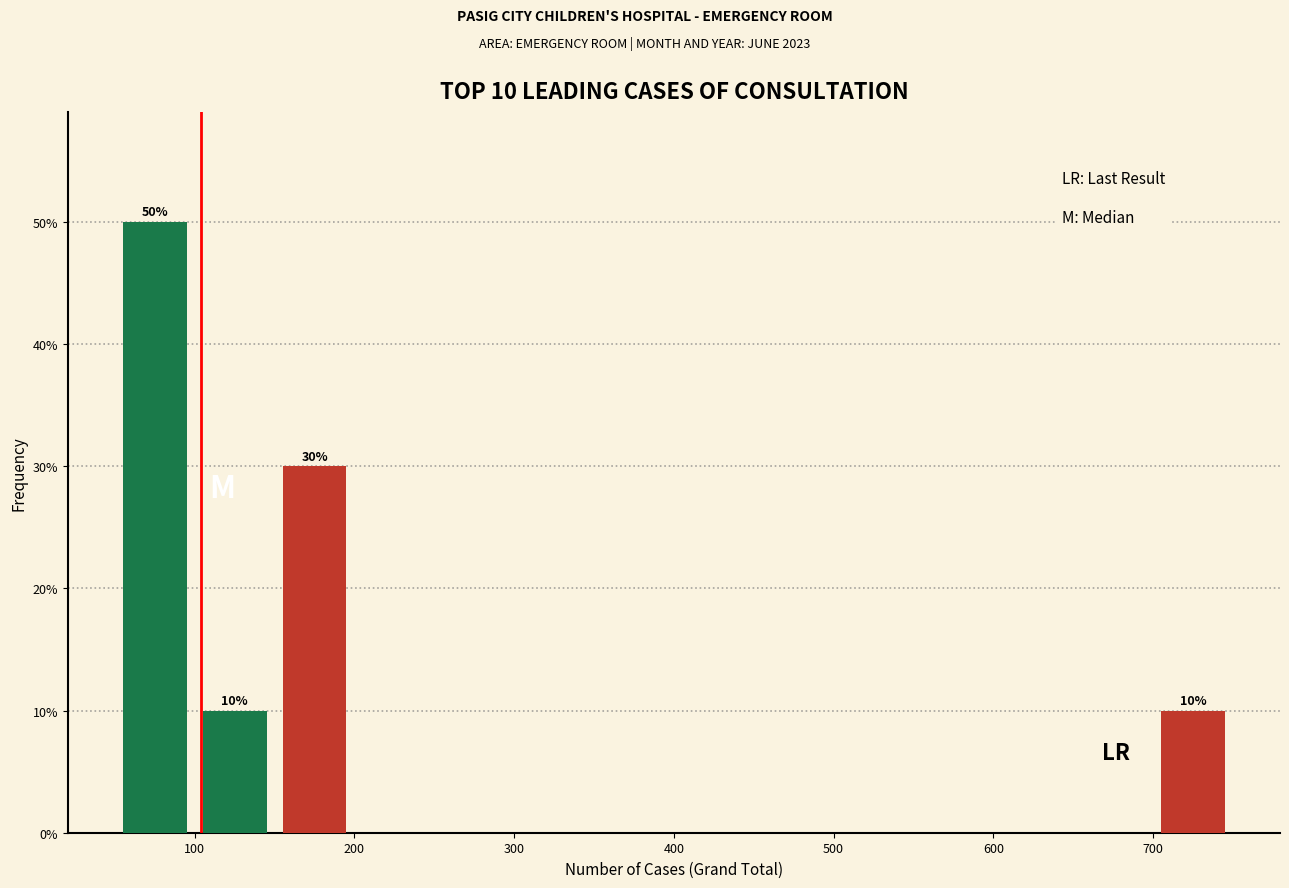

Which range on the x-axis has the tallest bar?

50 to 100